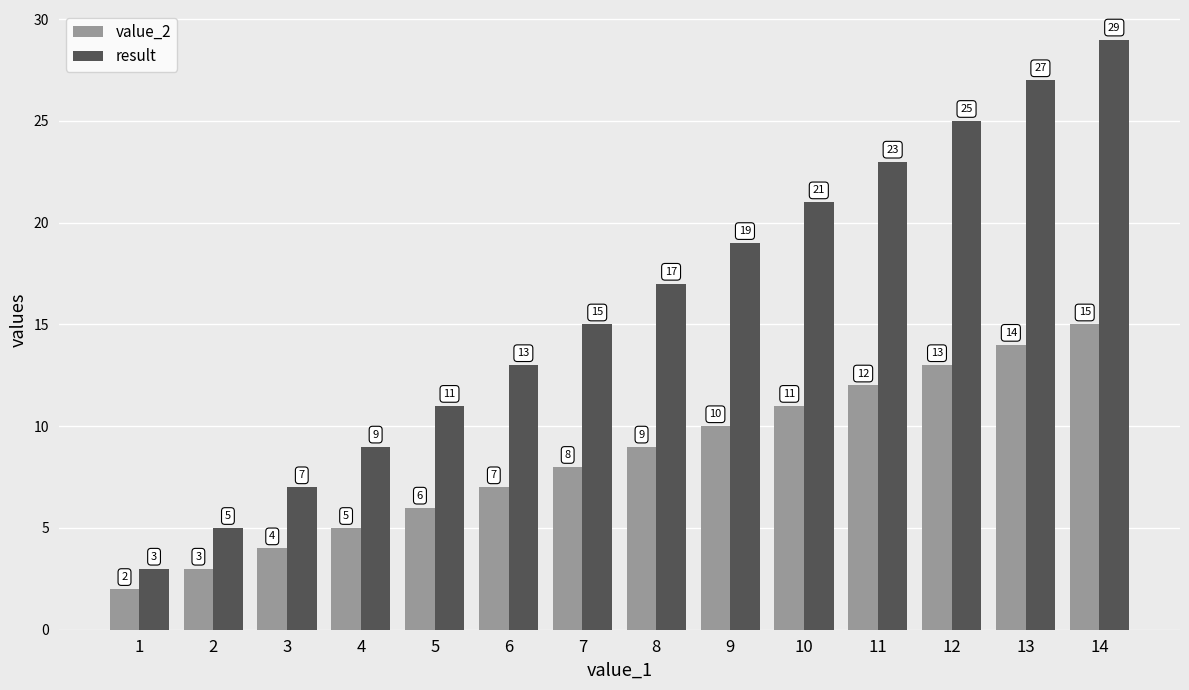

What is the difference between the second highest and second lowest values in the value_2 series?

11